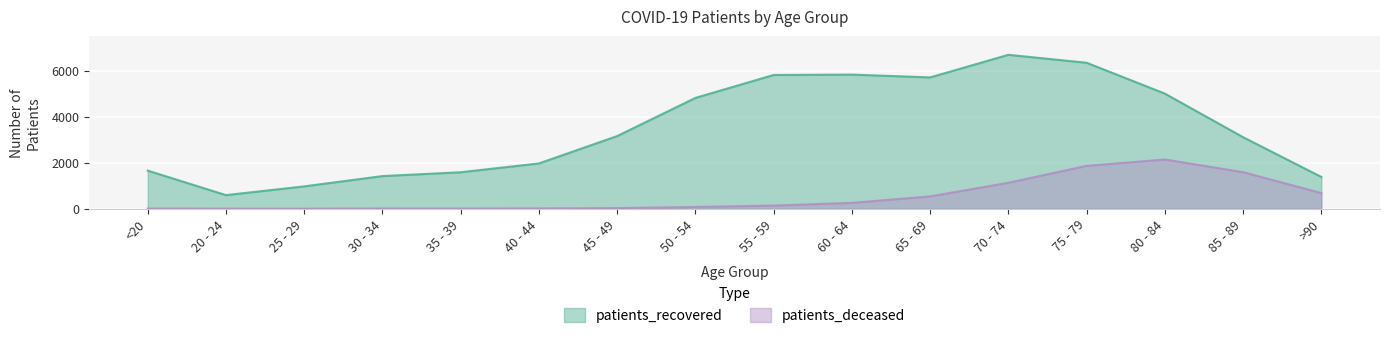

What is the sum of all patients_deceased values?

8504